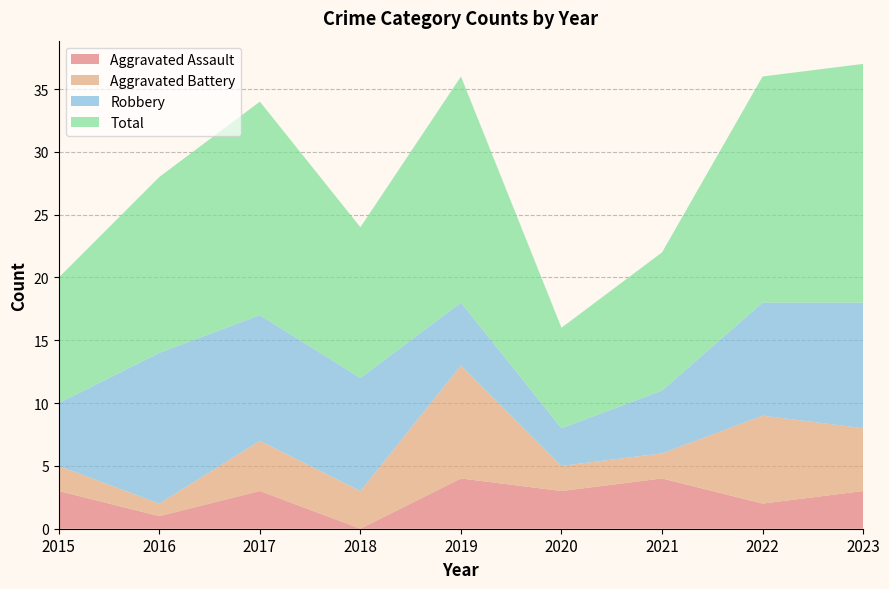

Reading left to right, extract all data points from this chart.

Aggravated Assault: 2015=3	2016=1	2017=3	2018=0	2019=4	2020=3	2021=4	2022=2	2023=3
Aggravated Battery: 2015=2	2016=1	2017=4	2018=3	2019=9	2020=2	2021=2	2022=7	2023=5
Robbery: 2015=5	2016=12	2017=10	2018=9	2019=5	2020=3	2021=5	2022=9	2023=10
Total: 2015=10	2016=14	2017=17	2018=12	2019=18	2020=8	2021=11	2022=18	2023=19